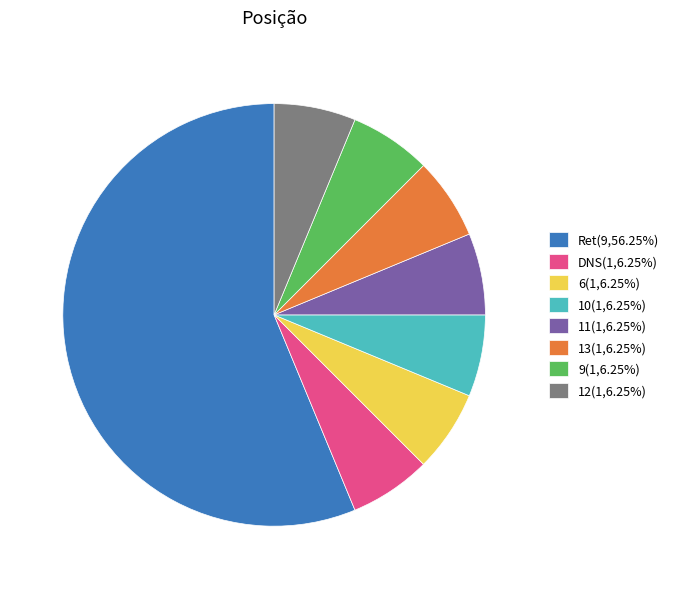

True or false: 13 accounts for 16% of the total.

False